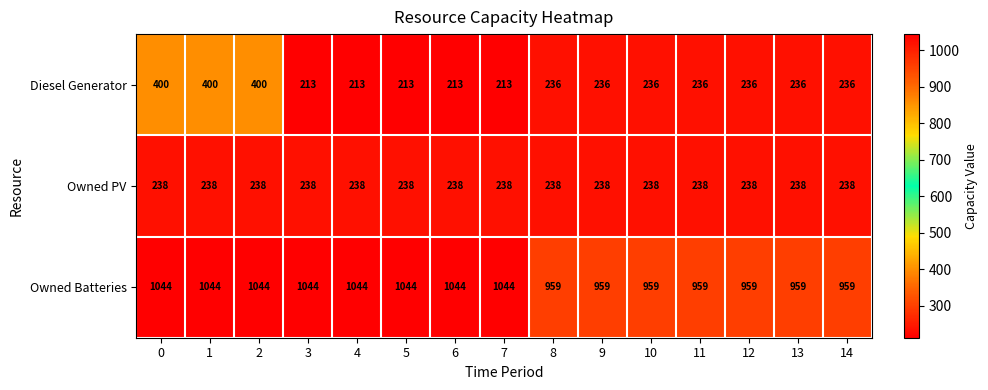

Is it true that Owned PV equals 378 at 1?

False